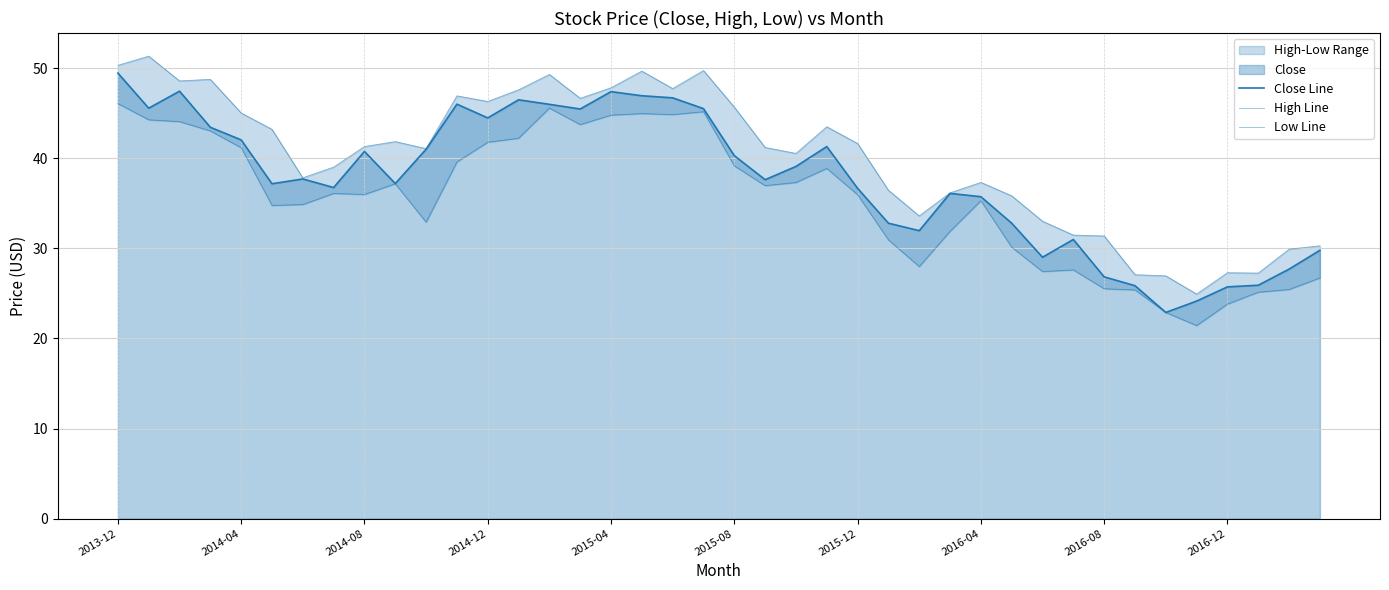

What is the maximum value shown in the chart?

51.3